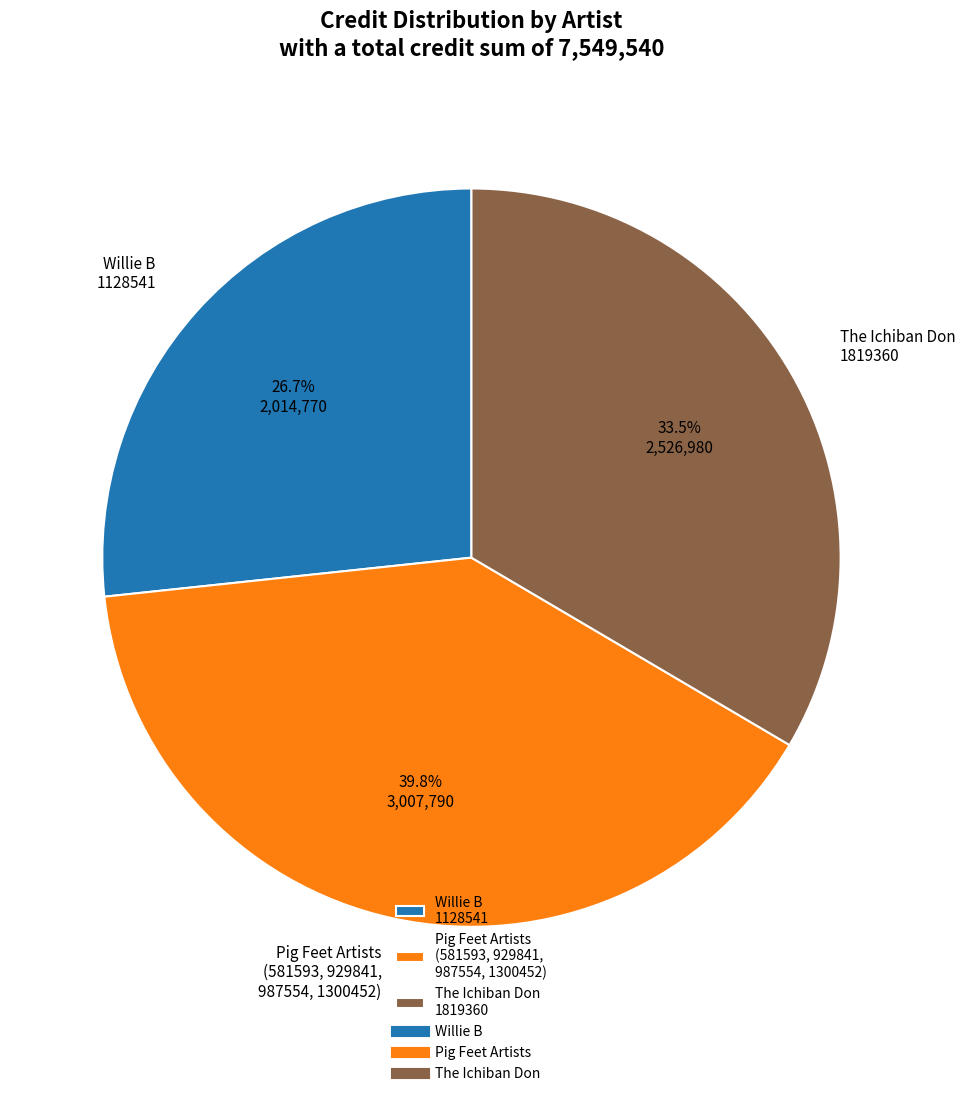

Rank the categories by value from highest to lowest.

Pig Feet Artists (581593, 929841, 987554, 1300452), The Ichiban Don 1819360, Willie B 1128541